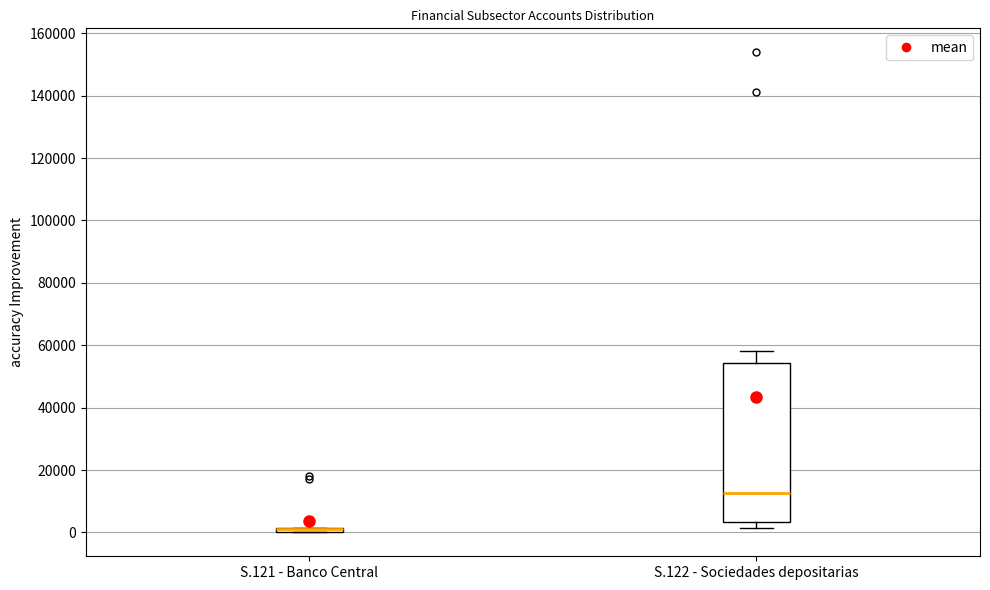

Where is the upper edge of the box for S.122 - Sociedades depositarias on the y-axis? The values are not printed on the chart, so give them approximately, as read against the axis.

54000